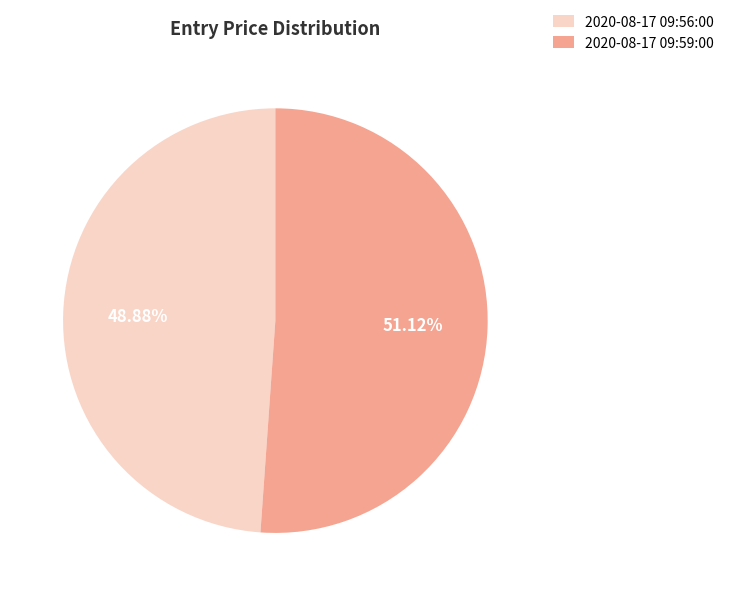

True or false: 2020-08-17 09:56:00 accounts for 49% of the total.

True